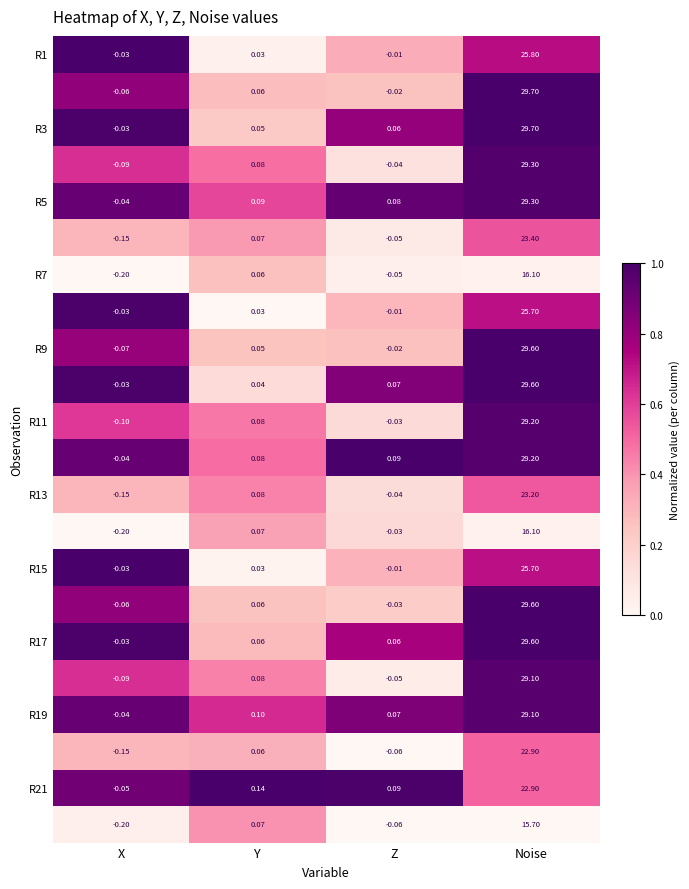

At which category does the chart reach its peak across all series?

Noise